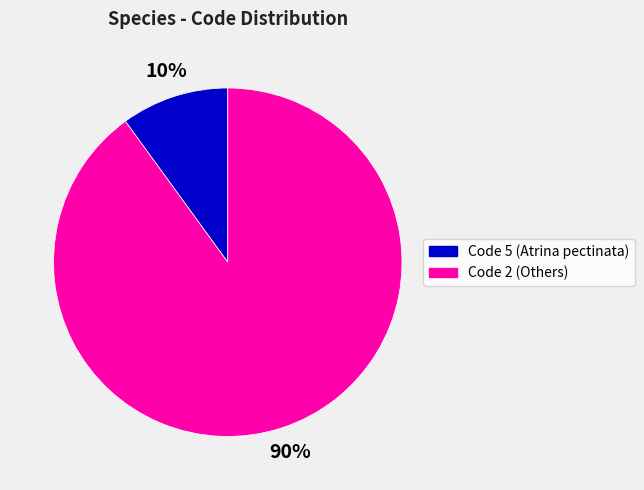

Rank the categories by value from lowest to highest.

Code 5 (Atrina pectinata), Code 2 (Others)